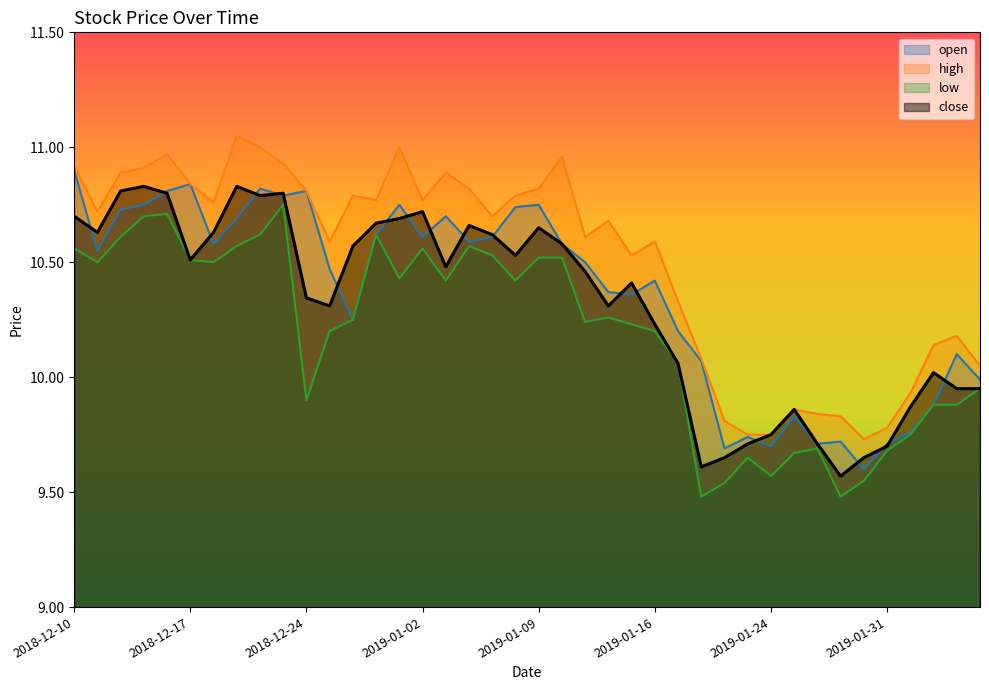

True or false: close and high intersect in this chart.

False